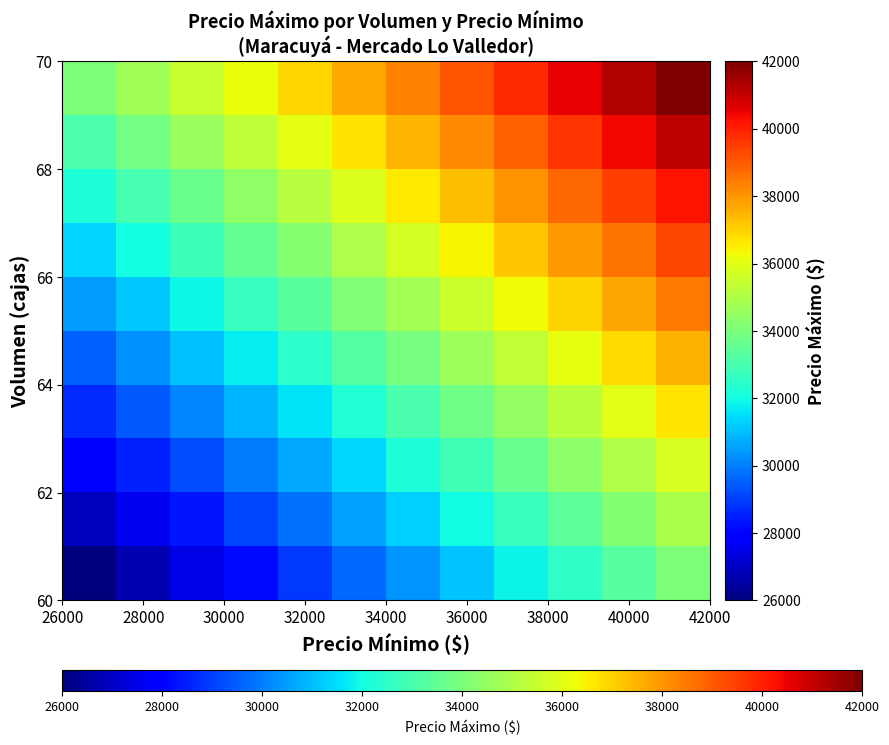

At how many categories does at least one series exceed 35113?

10